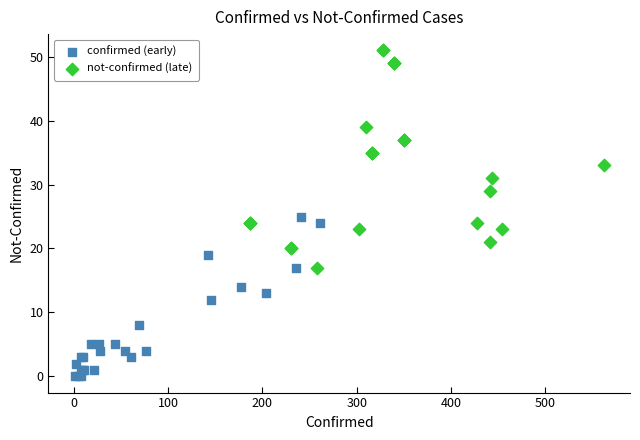

Which series contains the highest Y value?

not-confirmed (late)